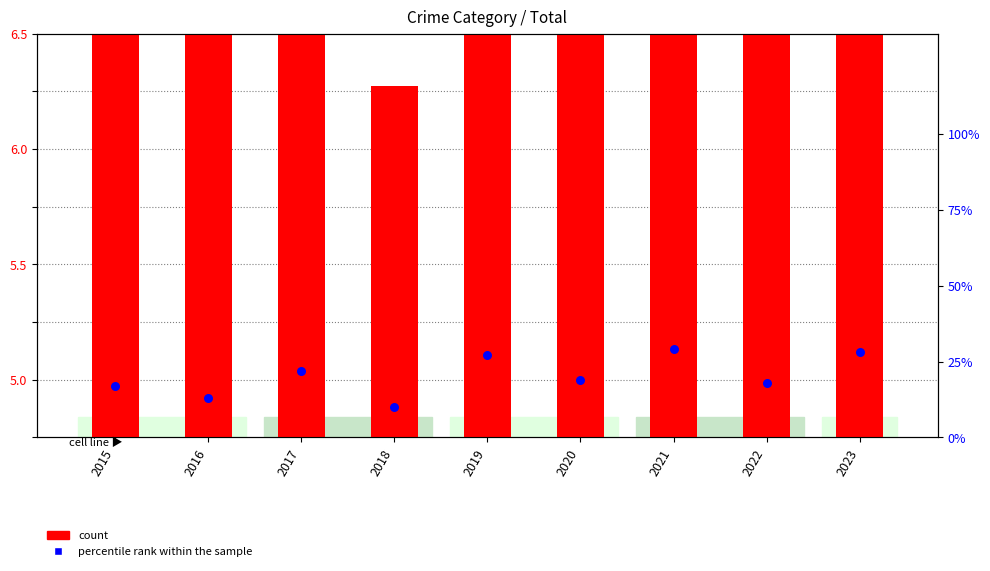

What are all the series names shown in the legend?

count, percentile rank within the sample